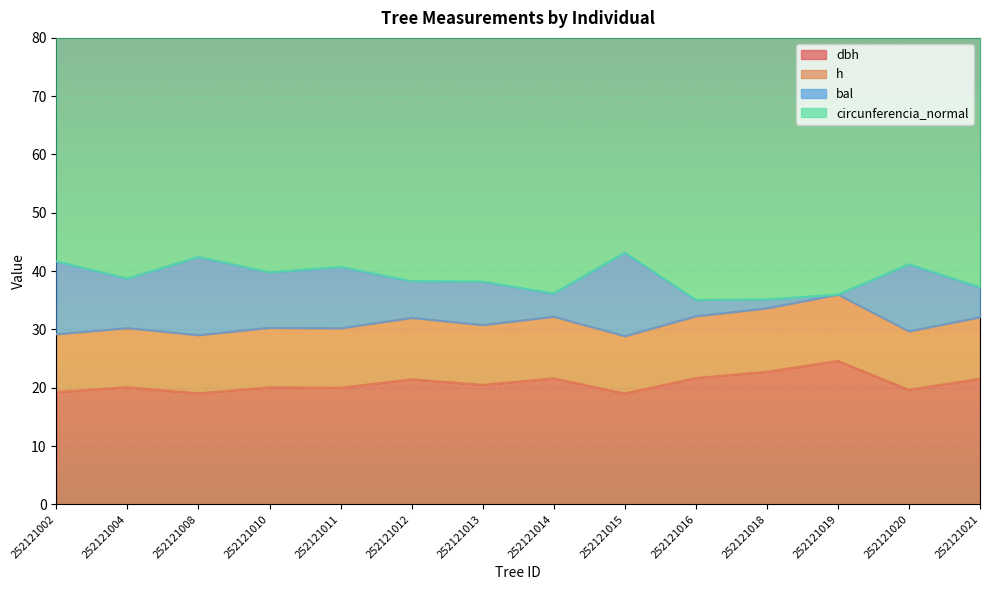

True or false: dbh has a value of 20.5 at 252121013.

True